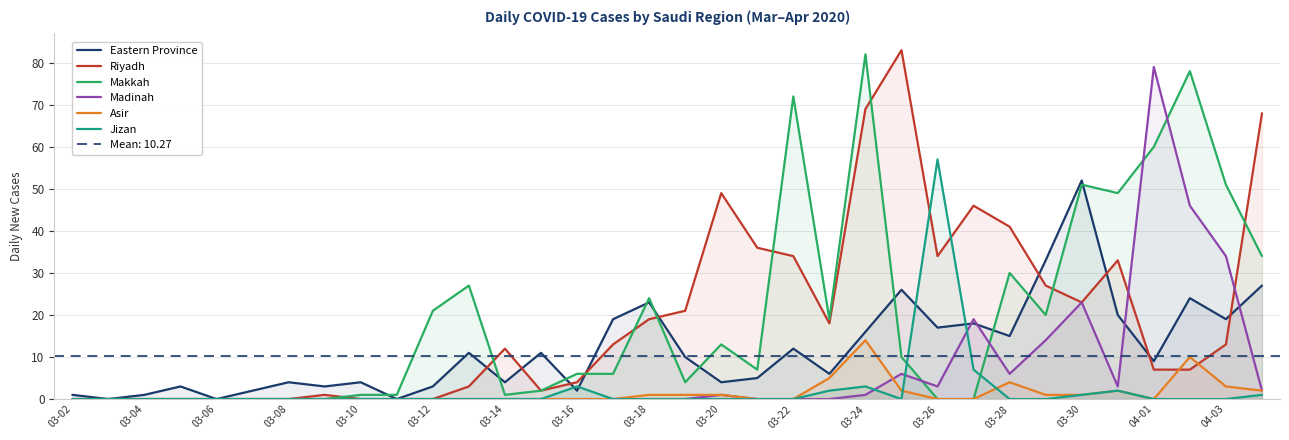

How many lines are shown in the chart?

6